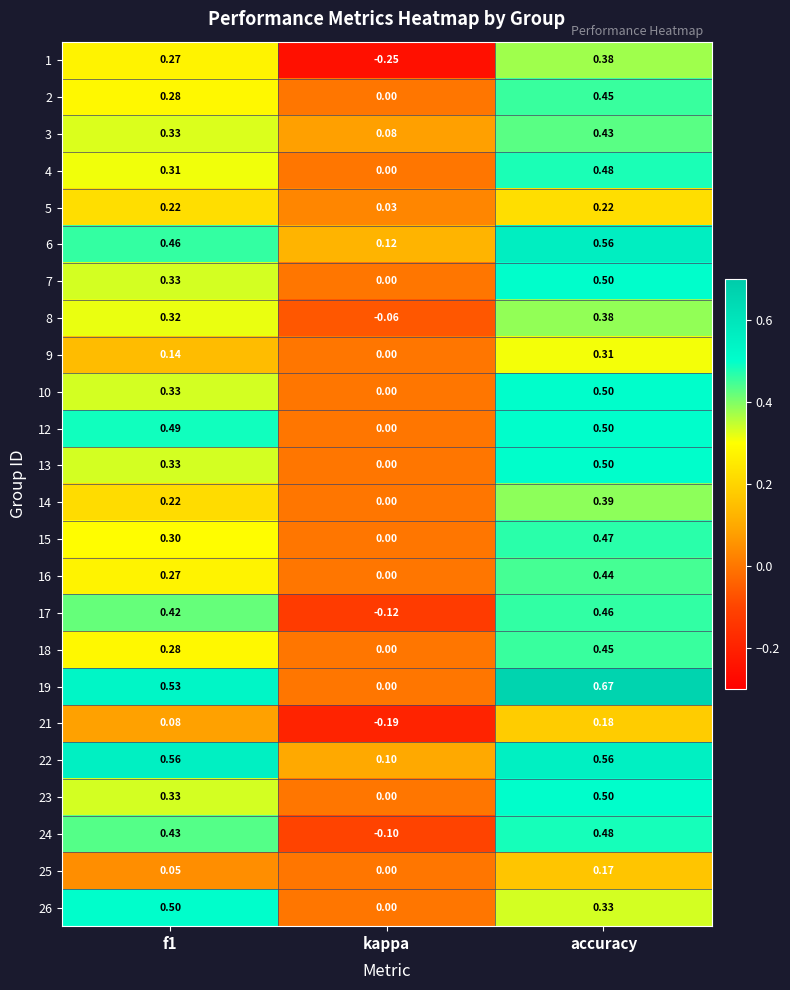

At which category is the sum across all series the highest?

accuracy